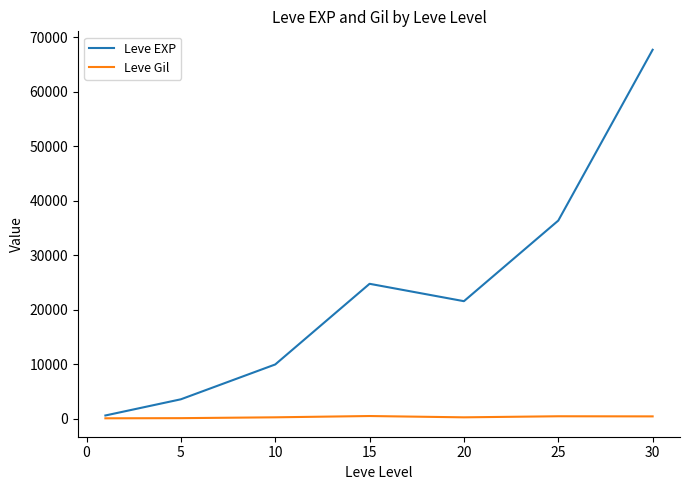

Which series has the largest total across all categories?

Leve EXP